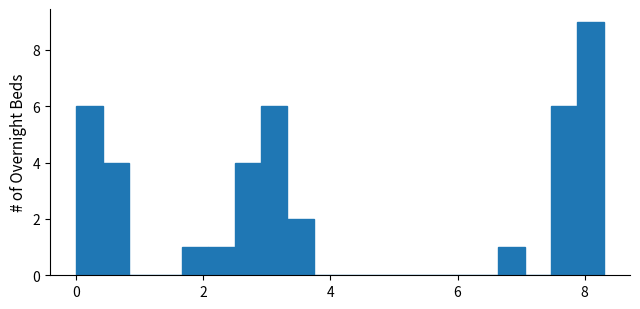

Read against the x-axis, roughly where is the centre of the tallest bar?

8.0